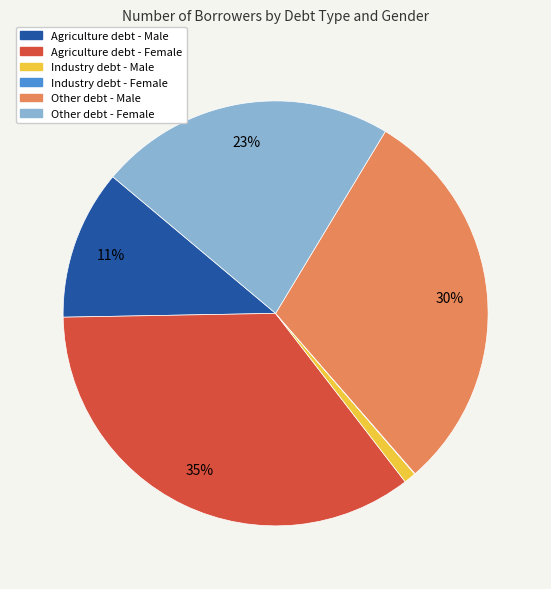

To the nearest percent, what is the average slice percentage?

17%